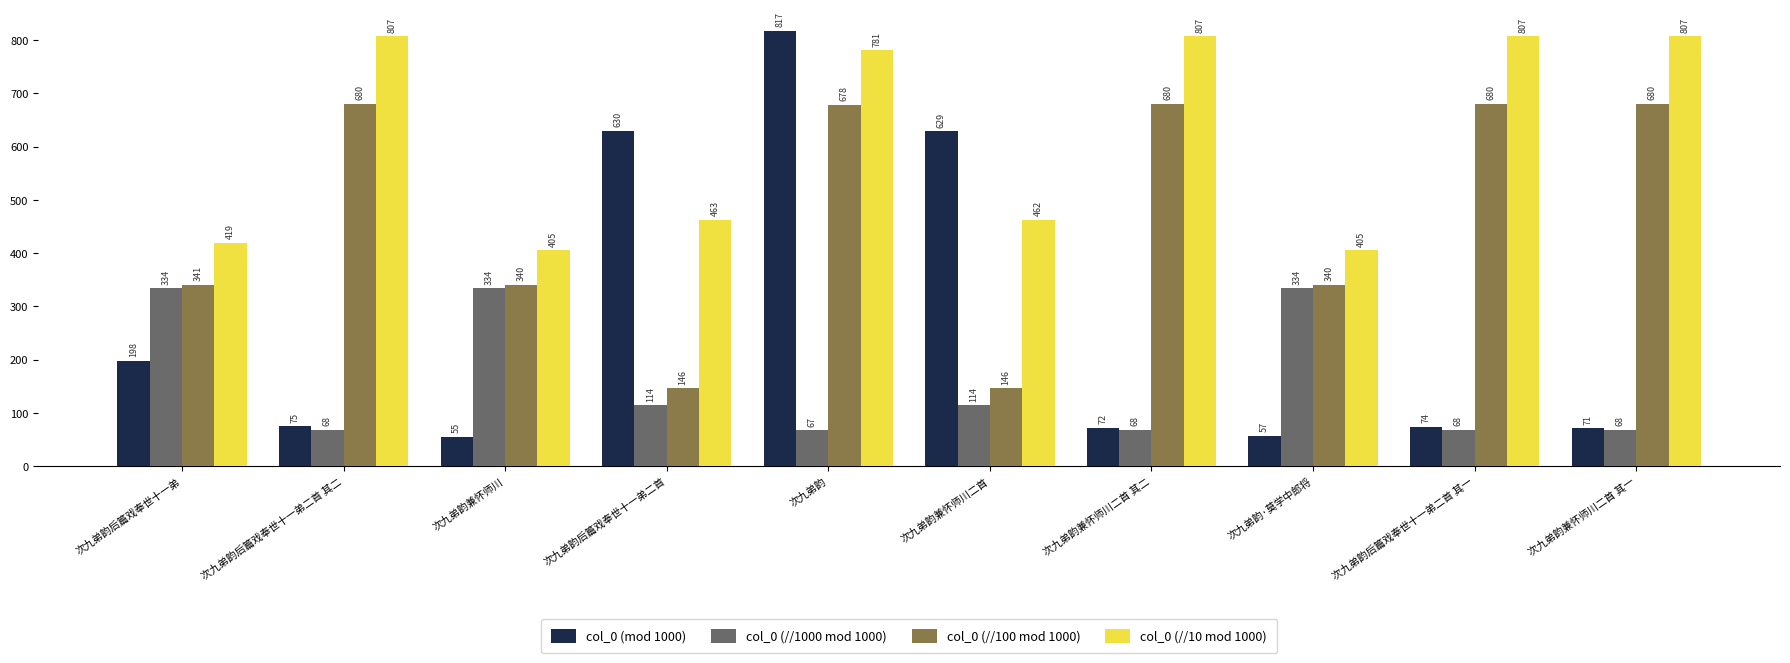

At how many categories does at least one series exceed 394?

10